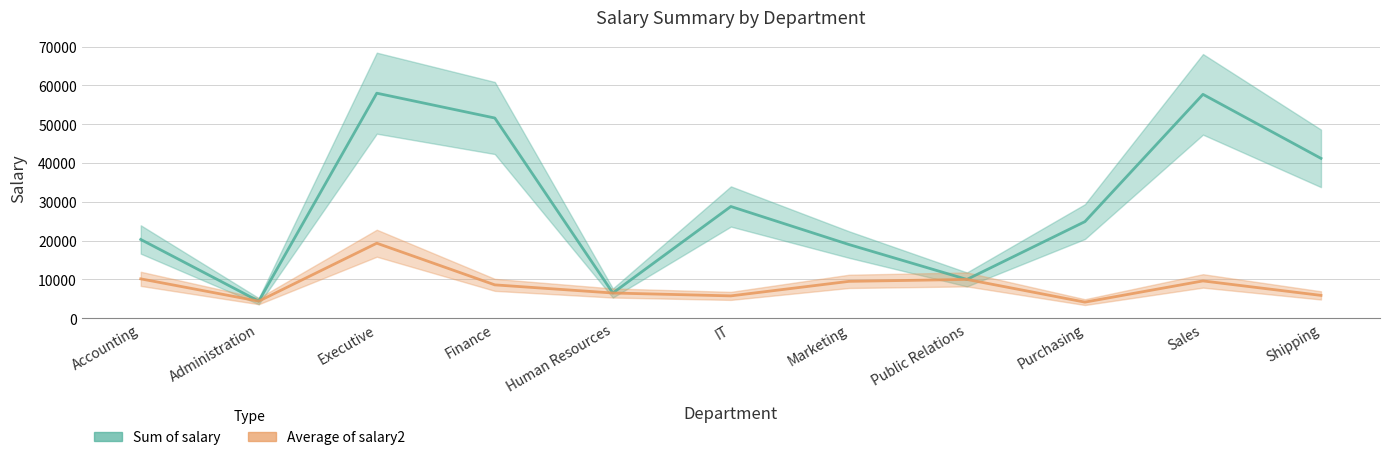

Reading right to left, extract all data points from this chart.

Sum of salary: 41200.0	57700.0	24900.0	10000.0	19000.0	28800.0	6500.0	51600.0	58000.0	4400.0	20300.0
Average of salary2: 5885.7	9616.7	4150.0	10000.0	9500.0	5760.0	6500.0	8600.0	19333.3	4400.0	10150.0